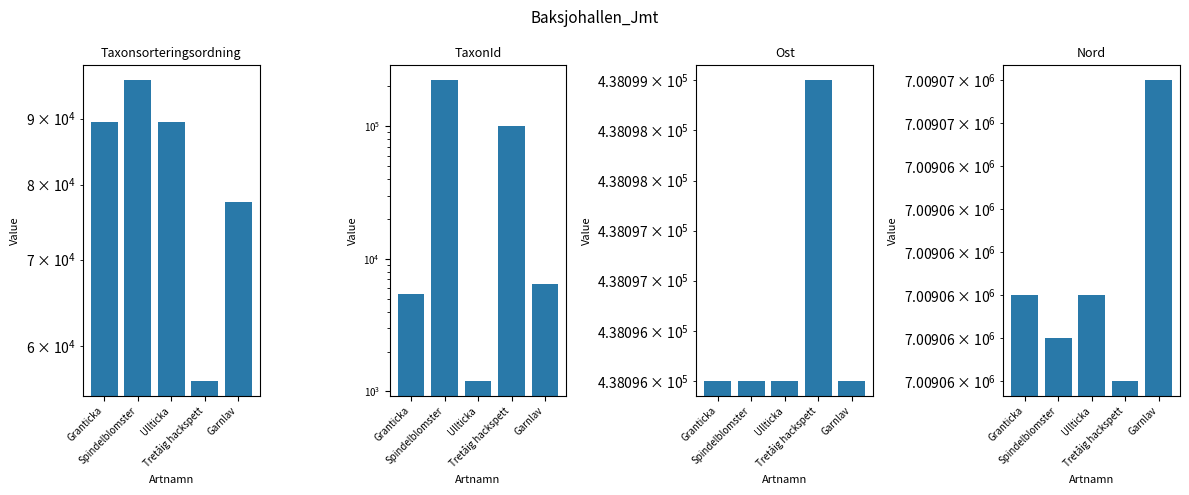

What is the total value across all series at Garnlav?

7531094